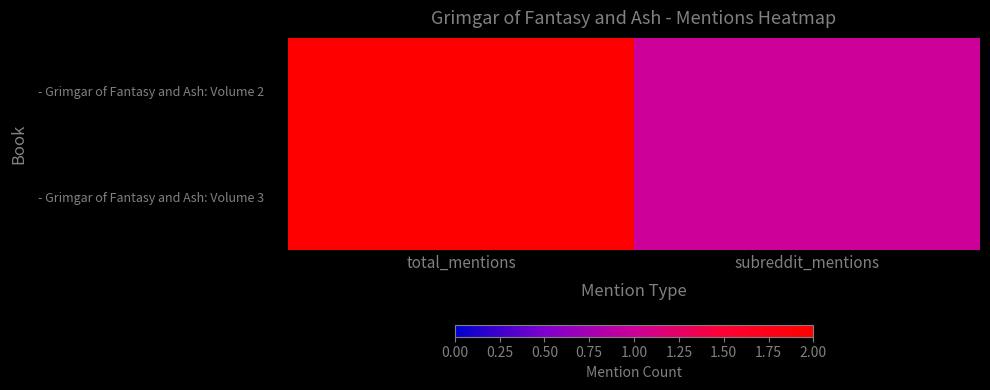

How many categories are shown in the chart?

2